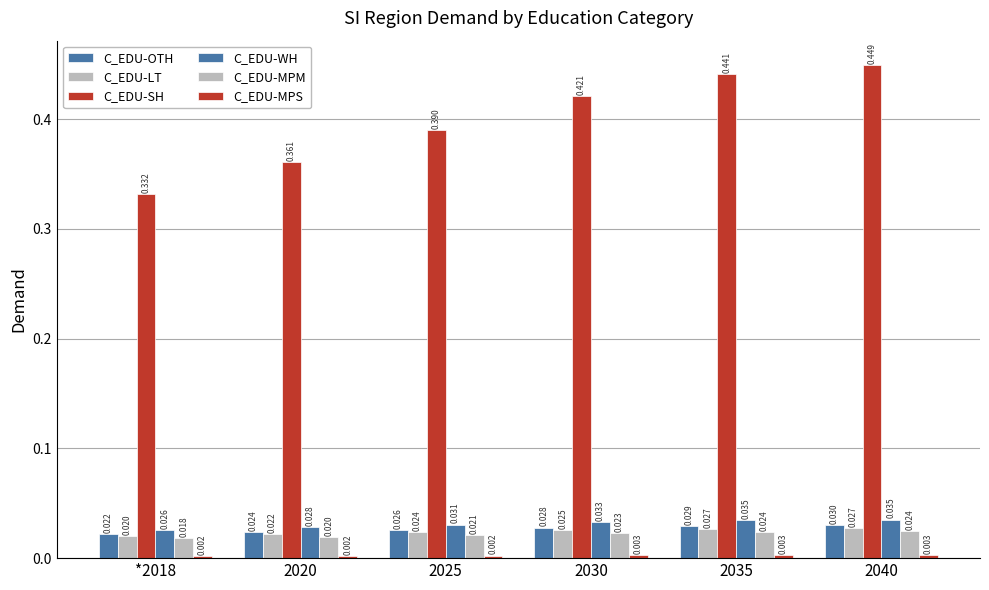

Which series has the largest range (max minus min)?

C_EDU-SH